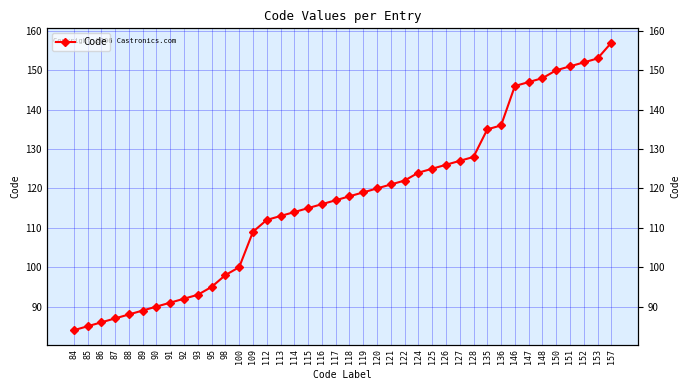

Is it true that the value at 150 is 150?

True